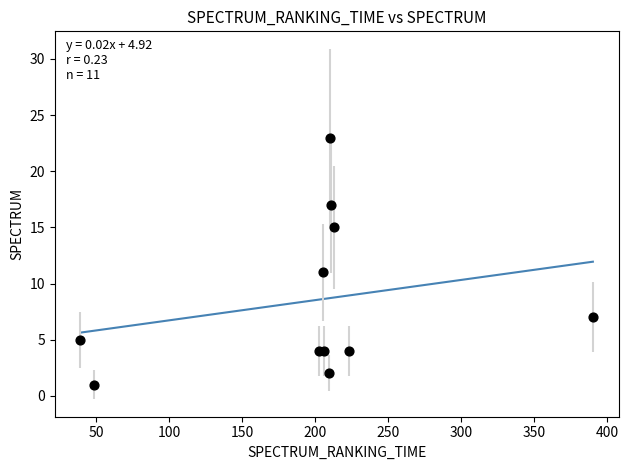

What Y value in the scatter plot is closest to 12?

11